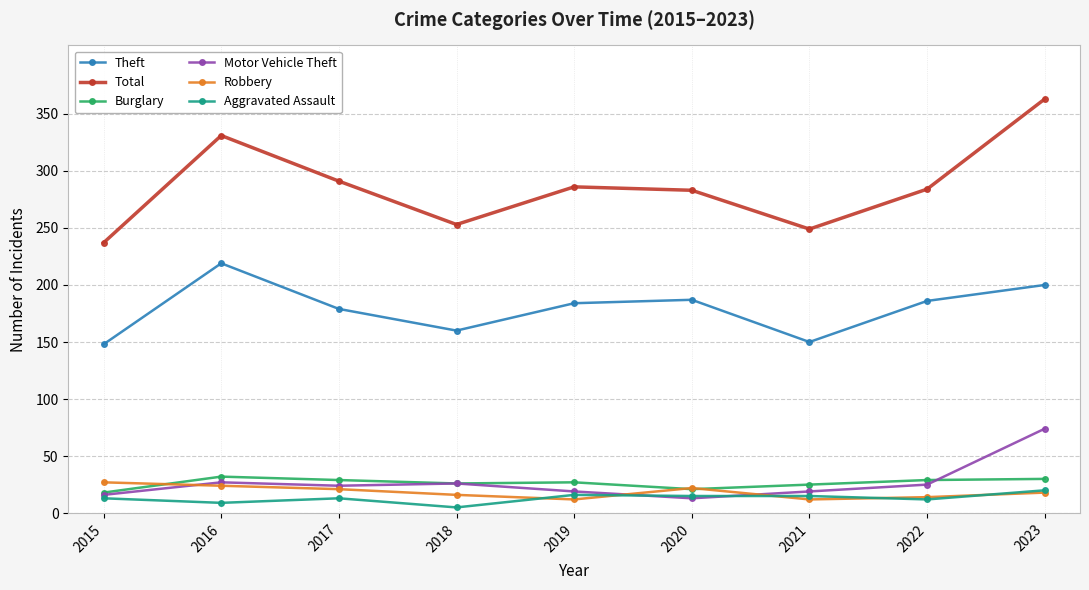

Between 2017 and 2023, which series saw the biggest shift?

Total